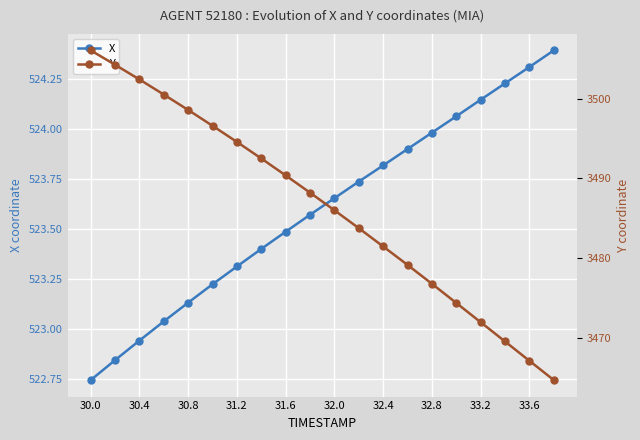

True or false: X has more than 2 interior local peaks.

False